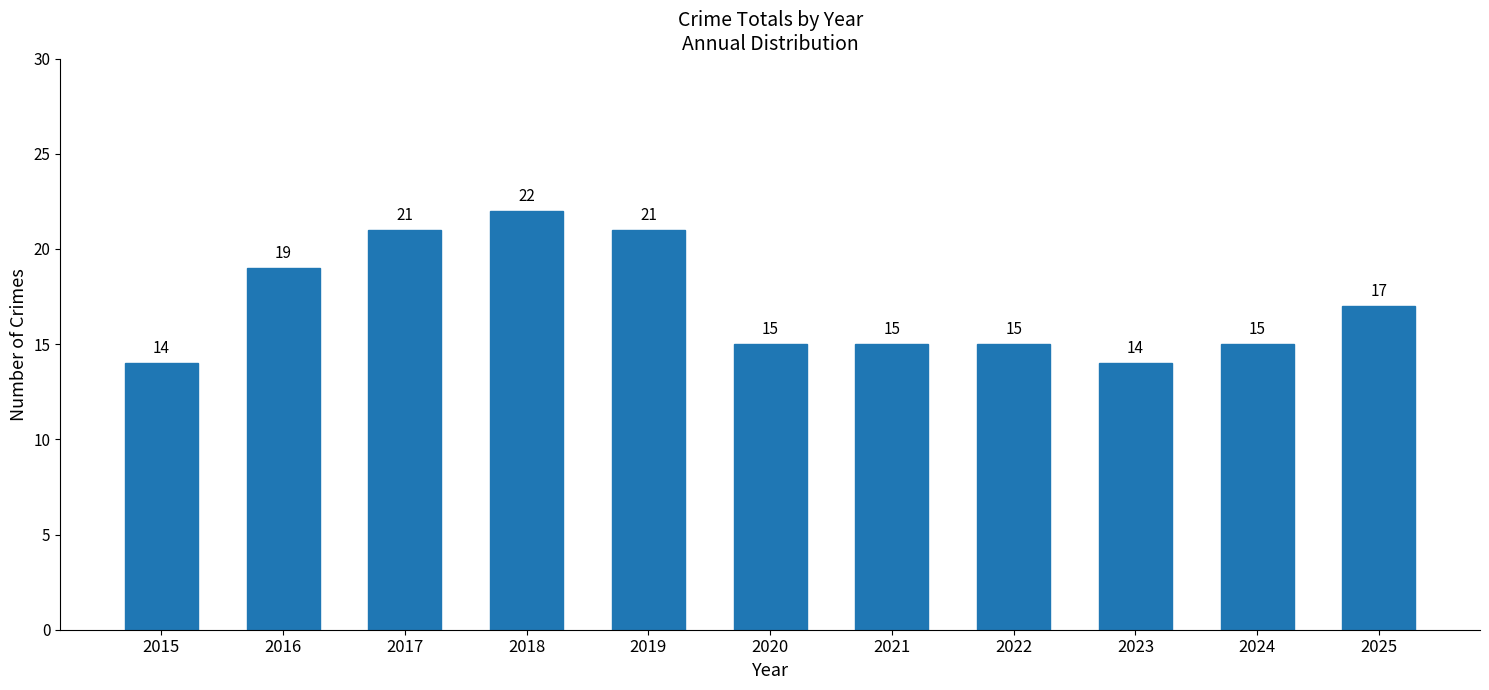

How many bars are there in total?

11